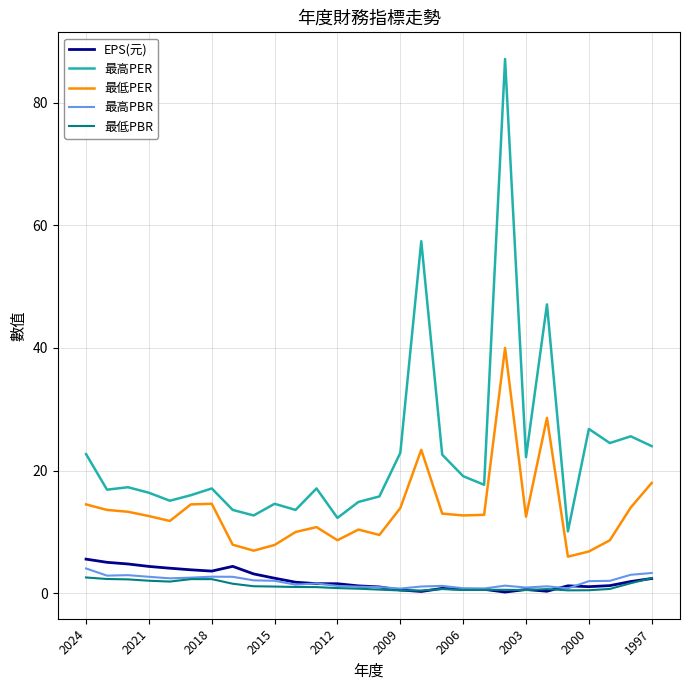

What is the lowest value of the 最低PER series?

6.0